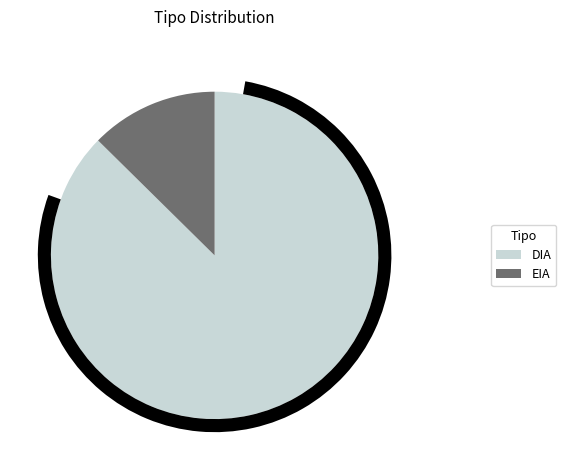

True or false: DIA accounts for 81% of the total.

False